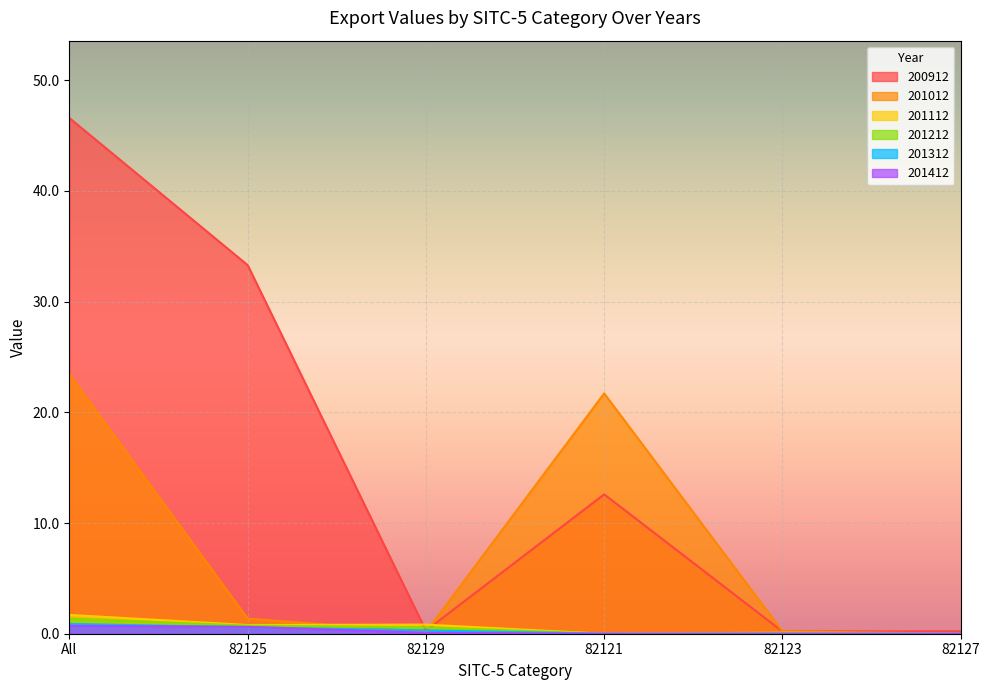

What is the spread (max minus min) of values at 82129?

0.7